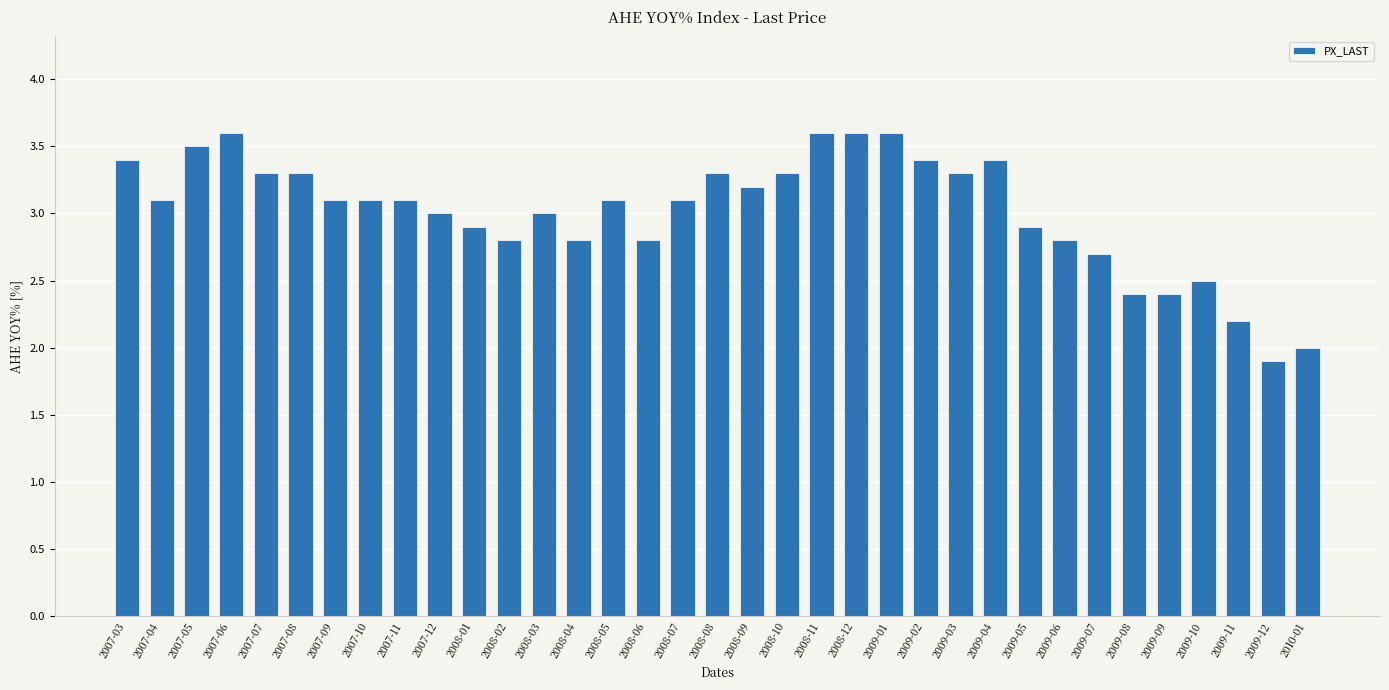

Where does the data first go above 3?

2007-03